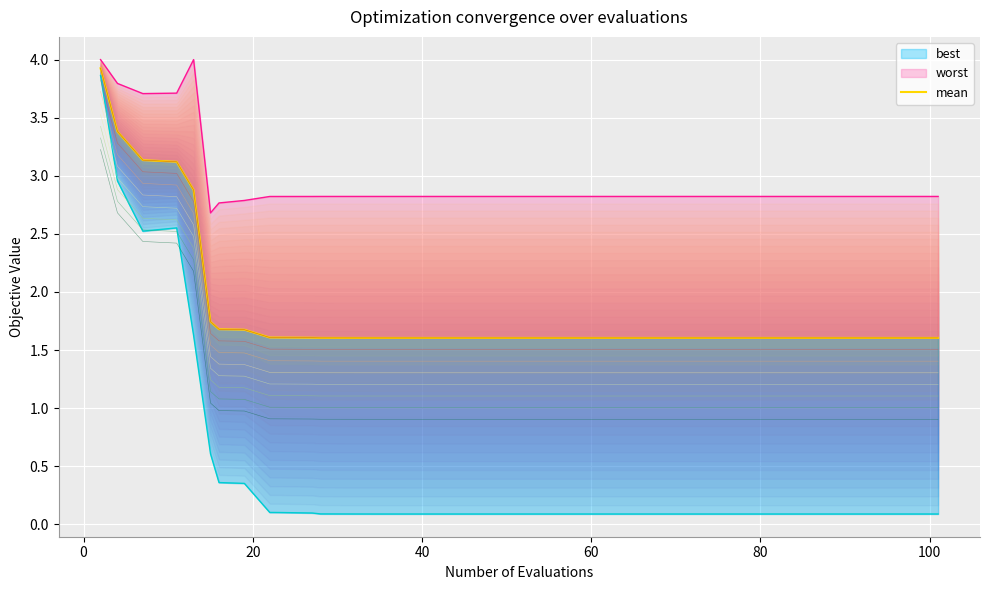

What is the value of the 31st point from the left?

1.6